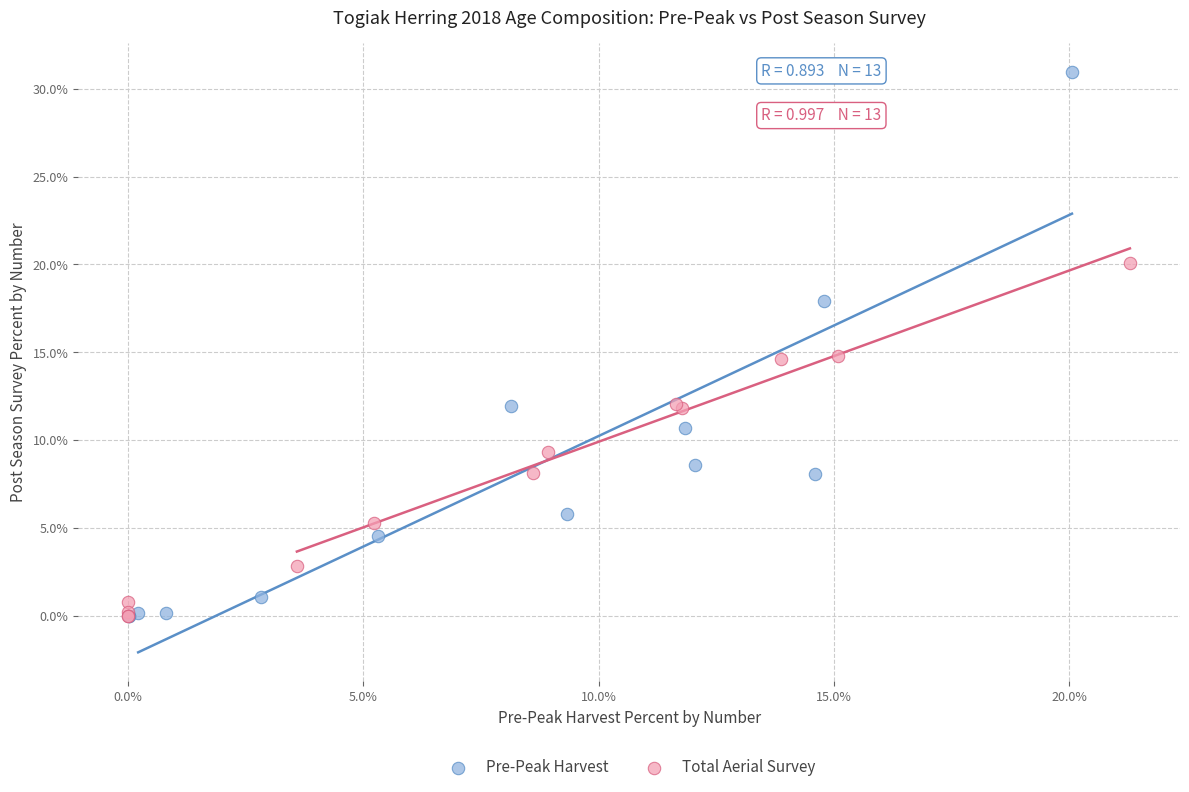

Which series has the largest Y range (max minus min)?

Pre-Peak Harvest